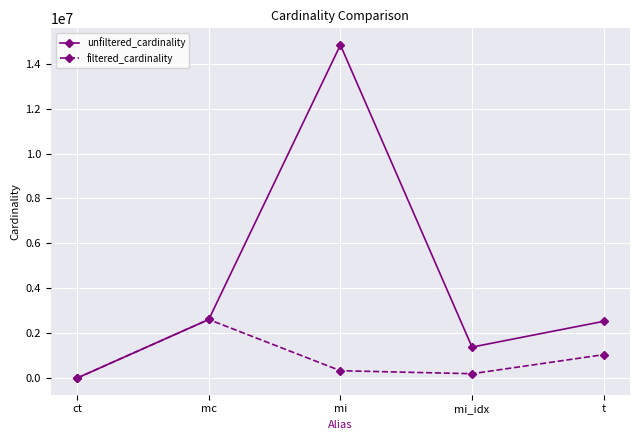

At which category does unfiltered_cardinality reach its first local valley?

mi_idx